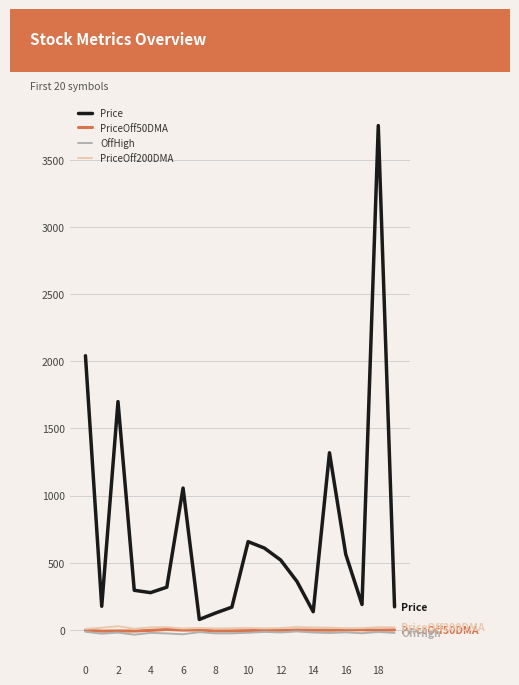

True or false: Price and OffHigh cross at least once.

False